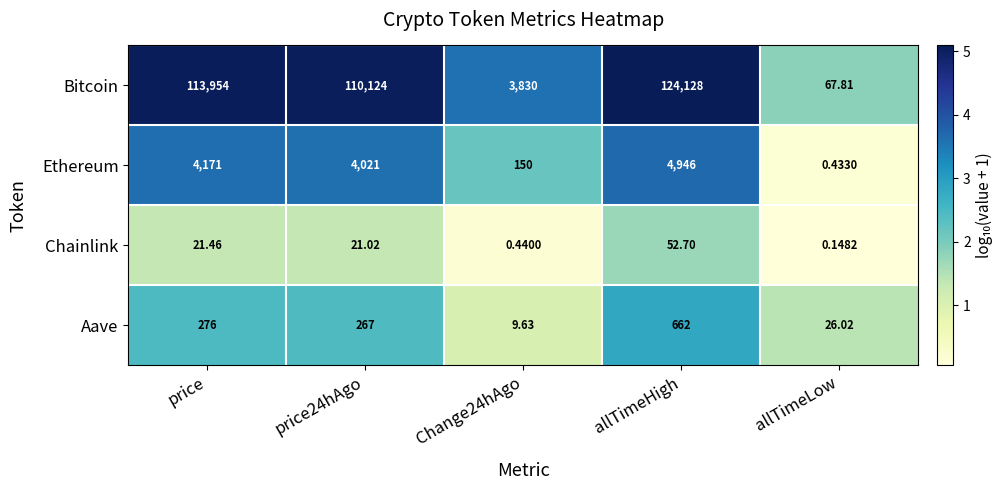

At how many categories does at least one series exceed 1?

5